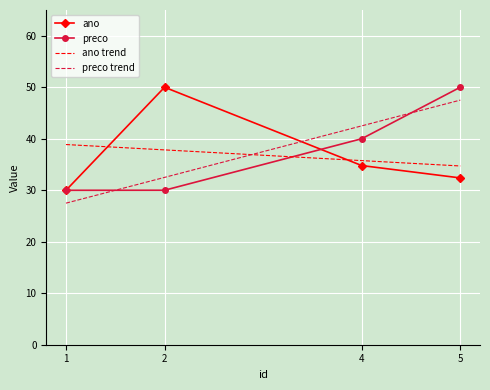

True or false: ano trend has more than 0 interior local peaks.

False